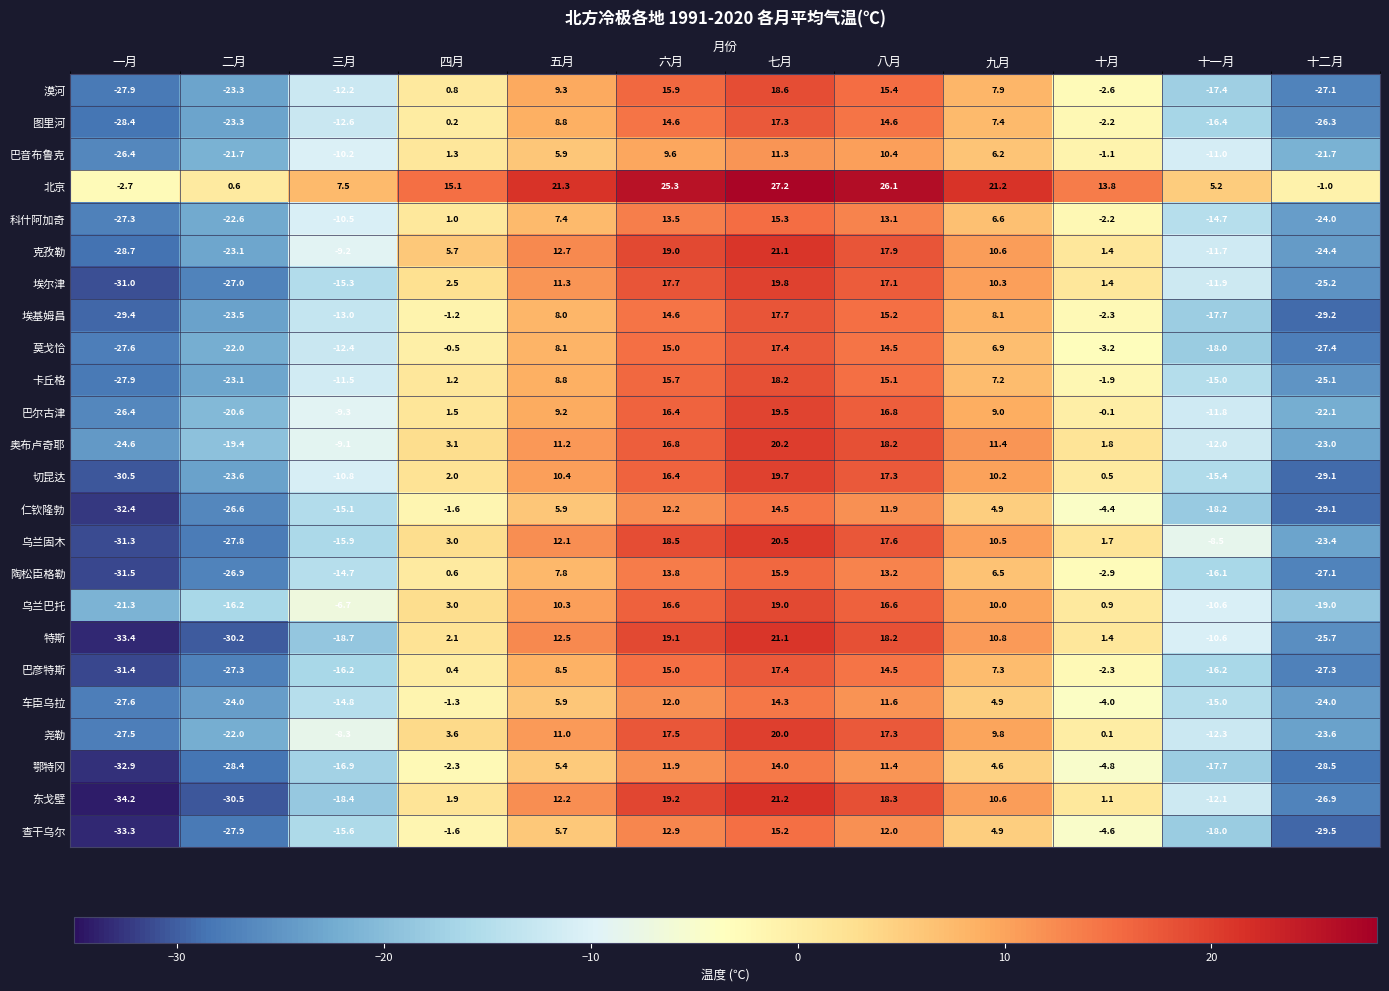

Which label corresponds to the largest value in the chart?

七月